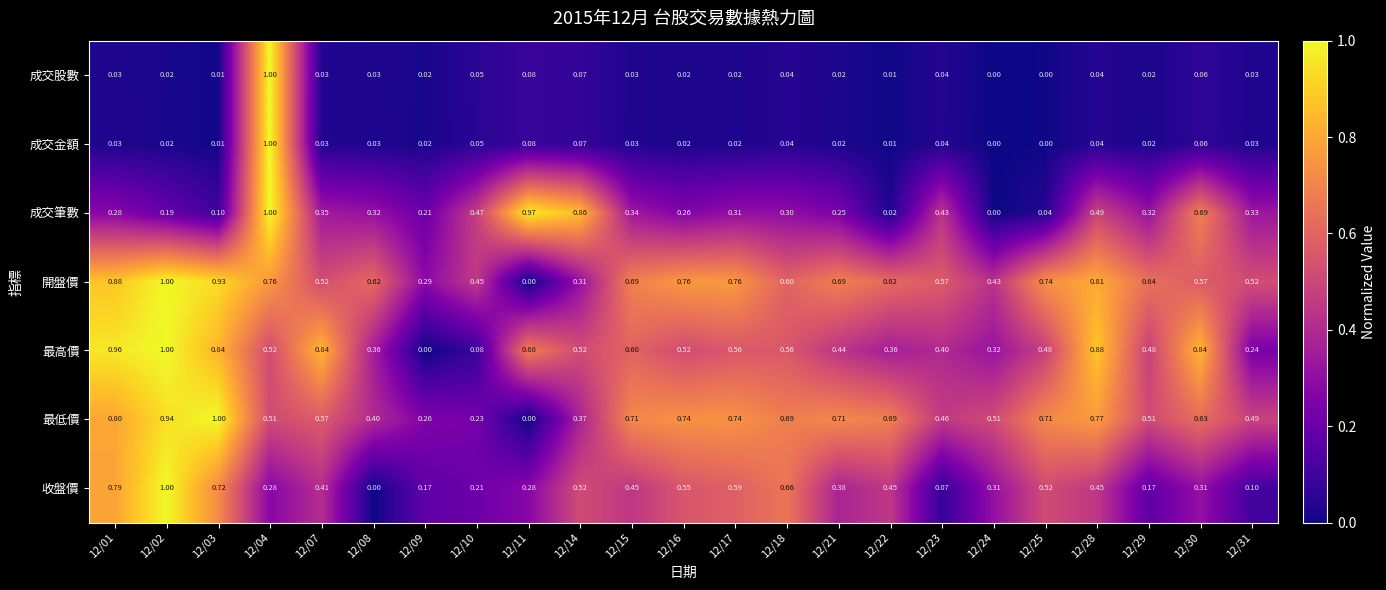

Is the value of 成交筆數 at 12/10 greater than the value of 收盤價 at 12/01?

No